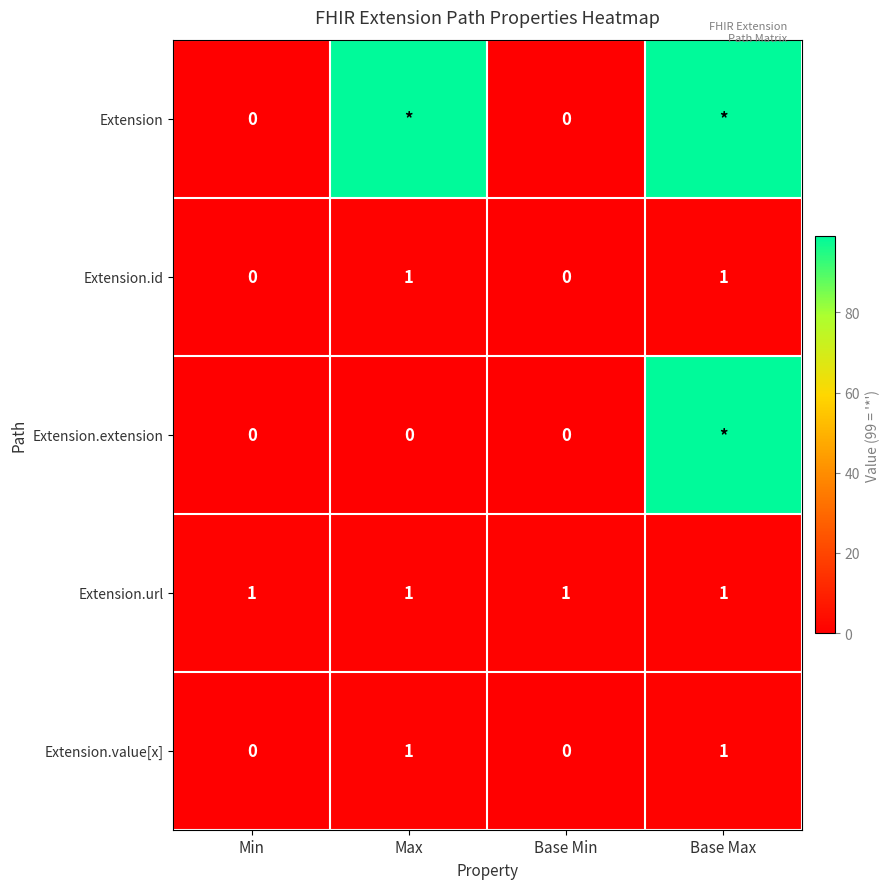

Is the value of Extension.id at Base Min greater than the value of Extension.url at Max?

No